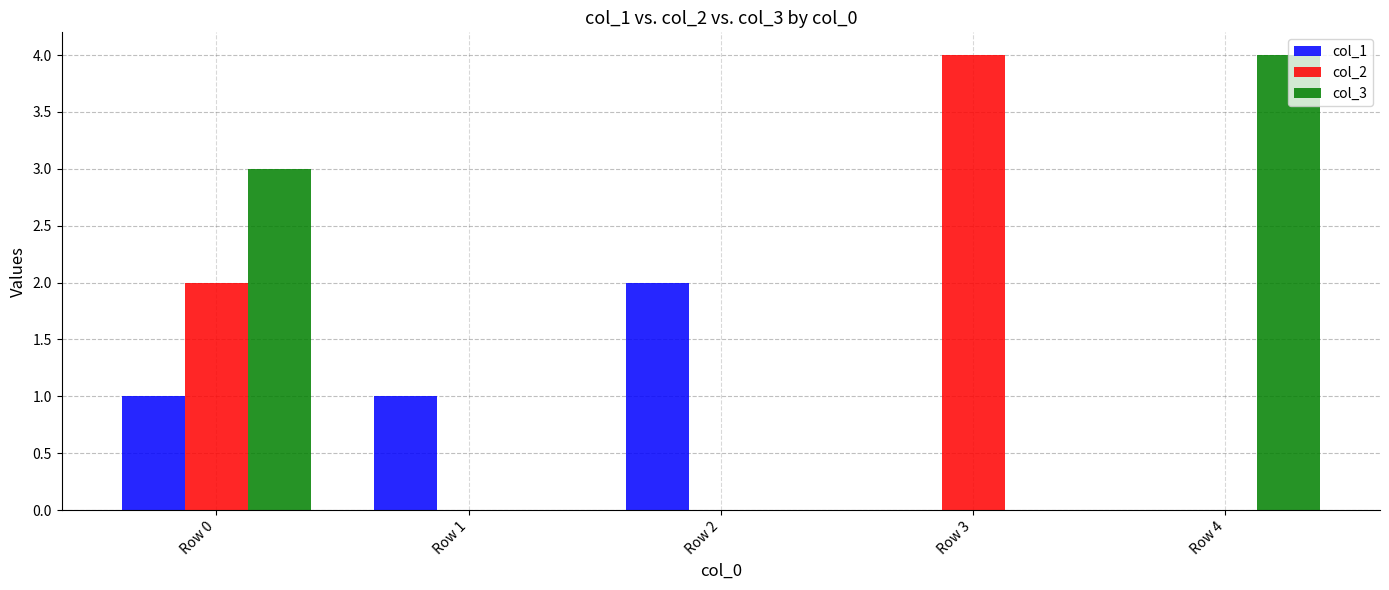

What value does the col_3 series have at Row 4?

4